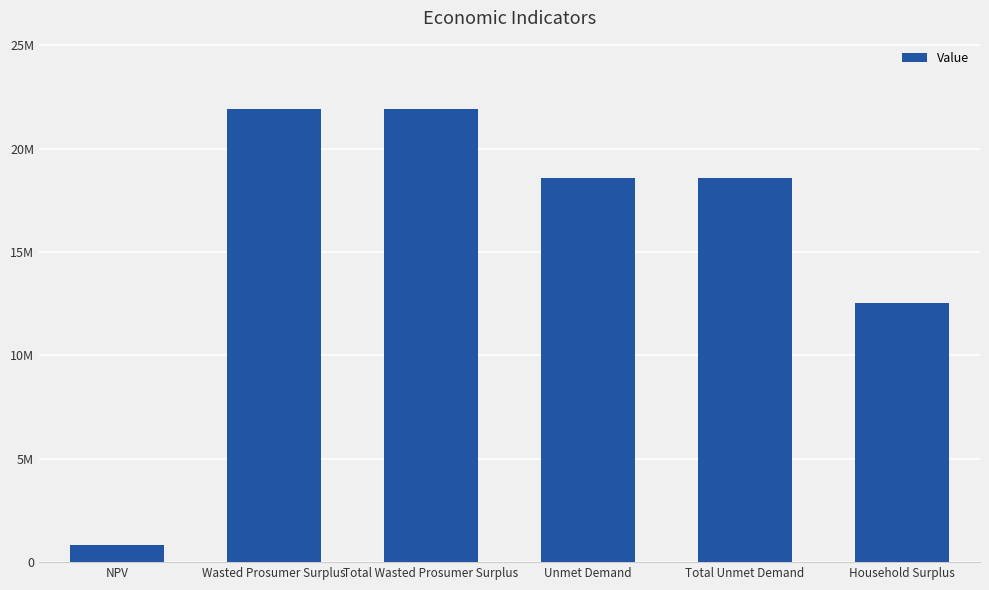

Where does the data first go above 18558422?

Wasted Prosumer Surplus